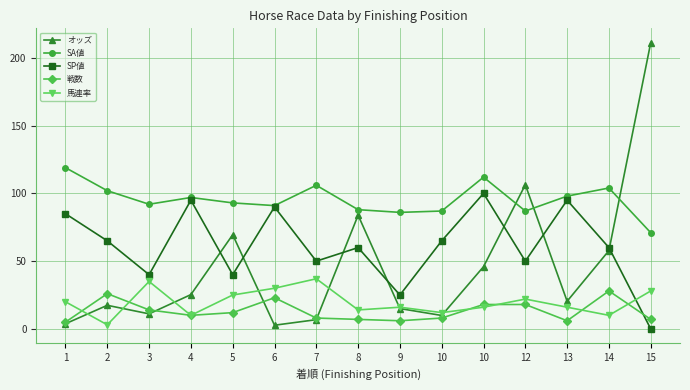

List the series in order of their peak value, lowest first.

戦数, 馬連率, SP値, SA値, オッズ